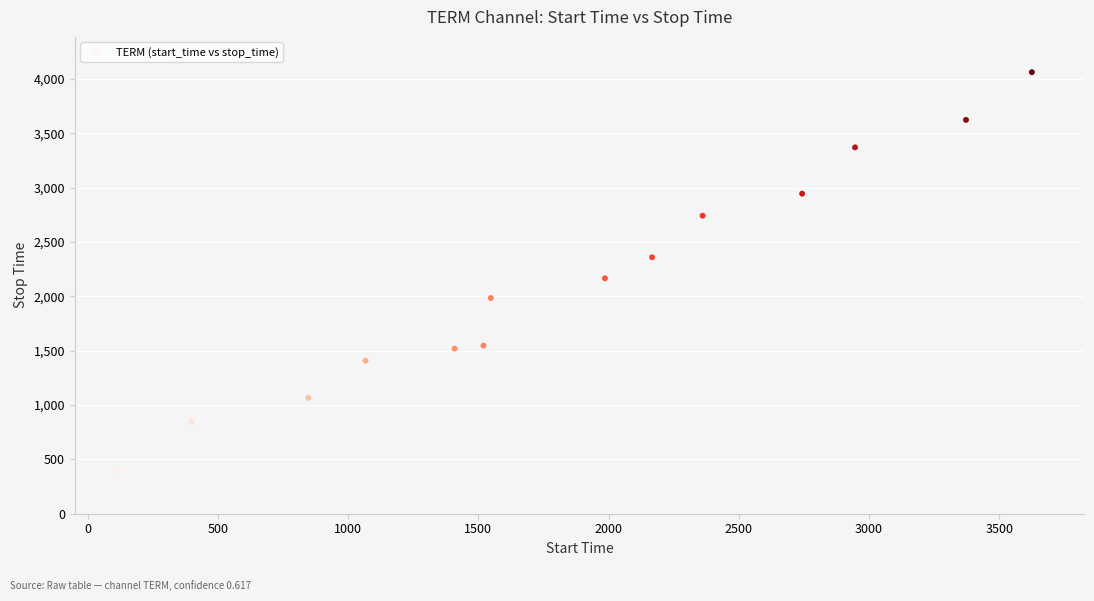

What is the range of Y values (max minus min)?

3951